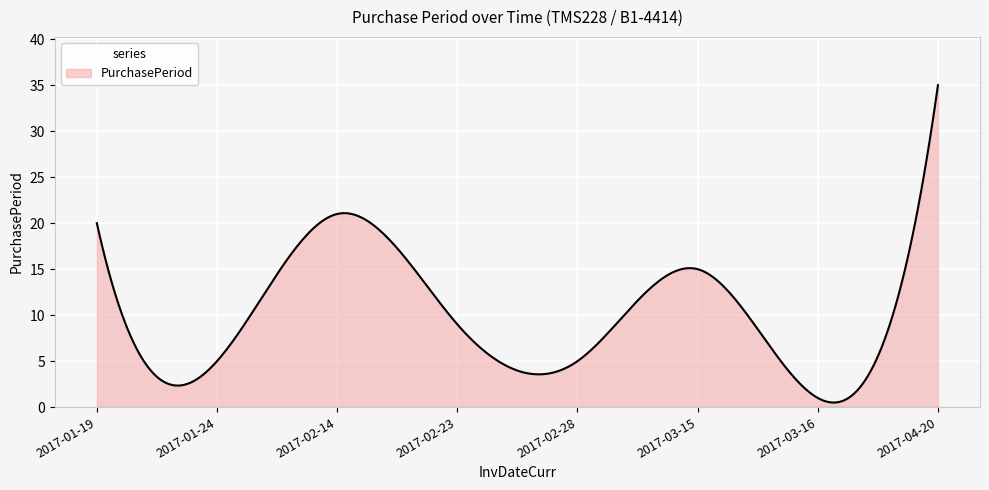

What is the maximum value shown in the chart?

35.0